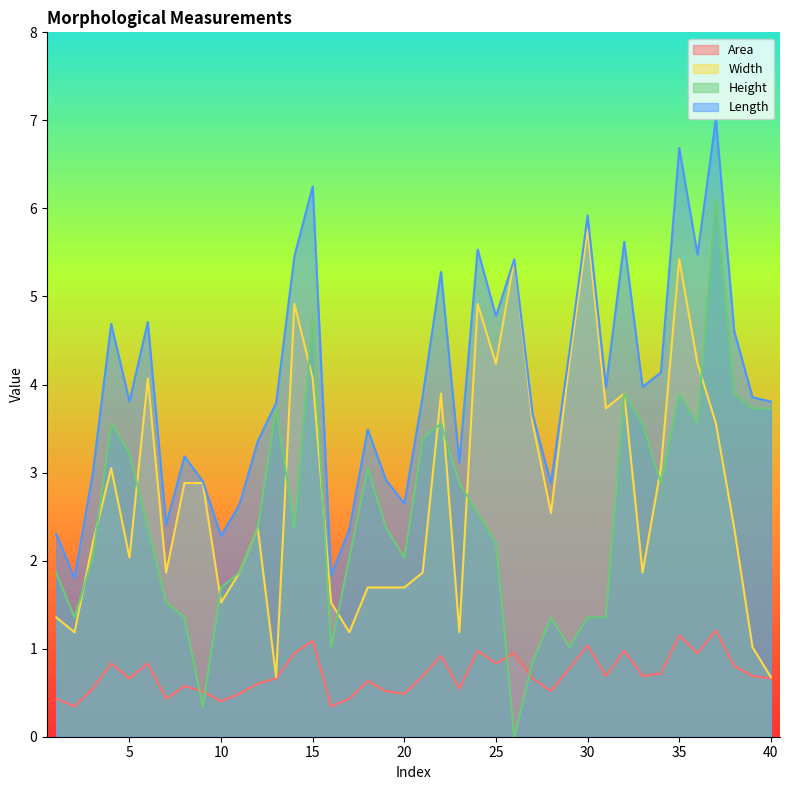

The value of Height at 26 is 0.0. True or false?

True